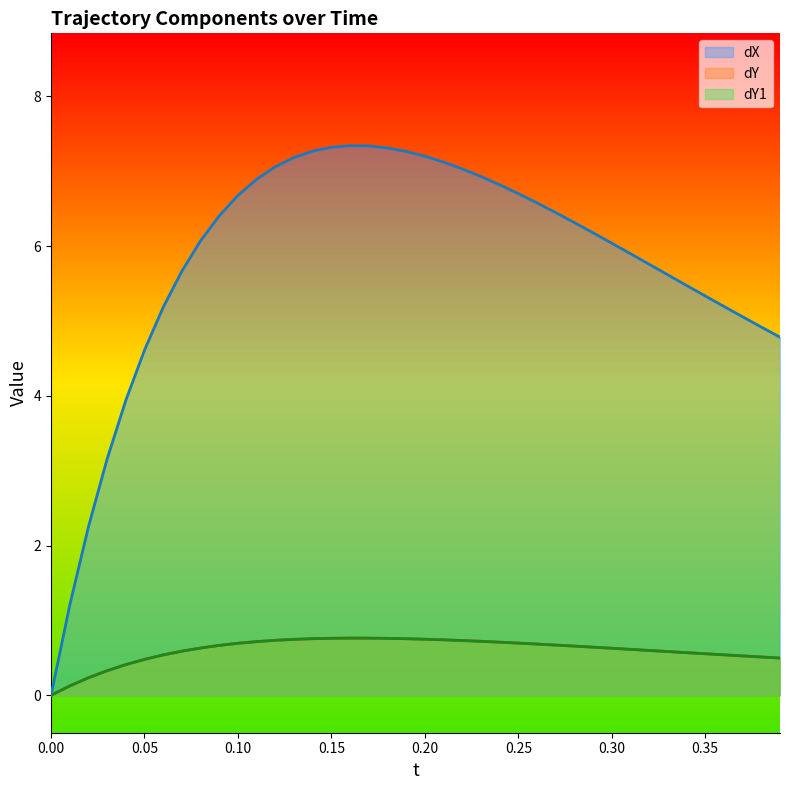

Is the value of dX at 0.01 greater than the value of dY1 at 0.09?

Yes